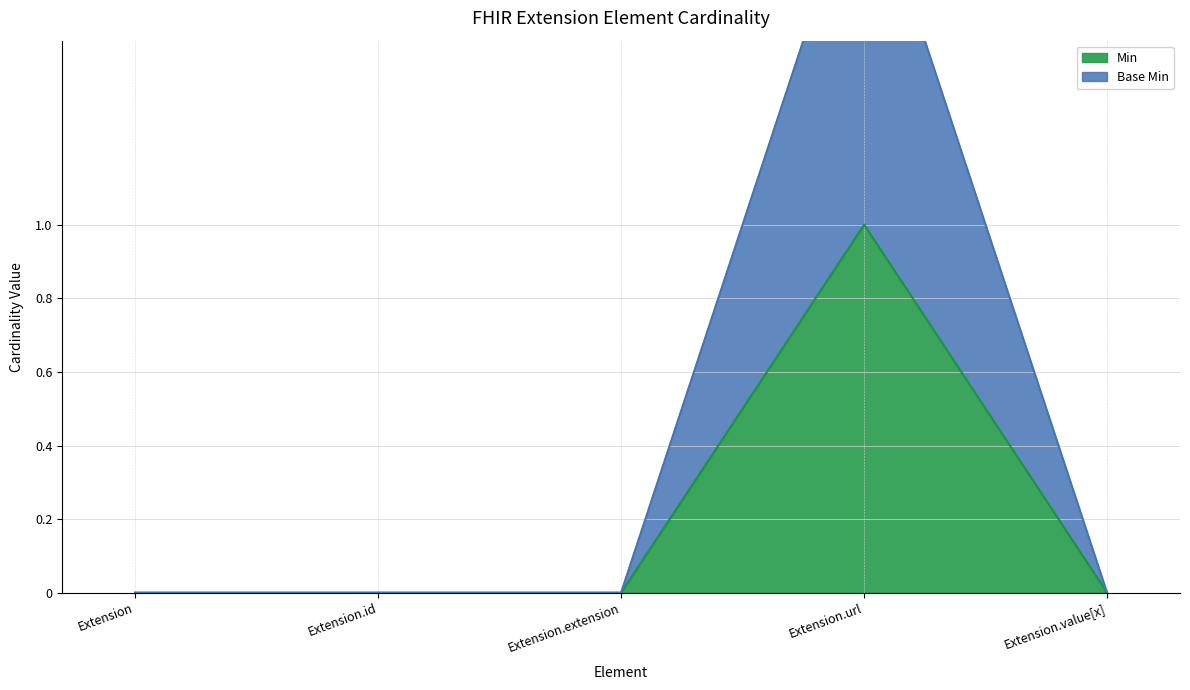

What is the greatest value displayed?

2